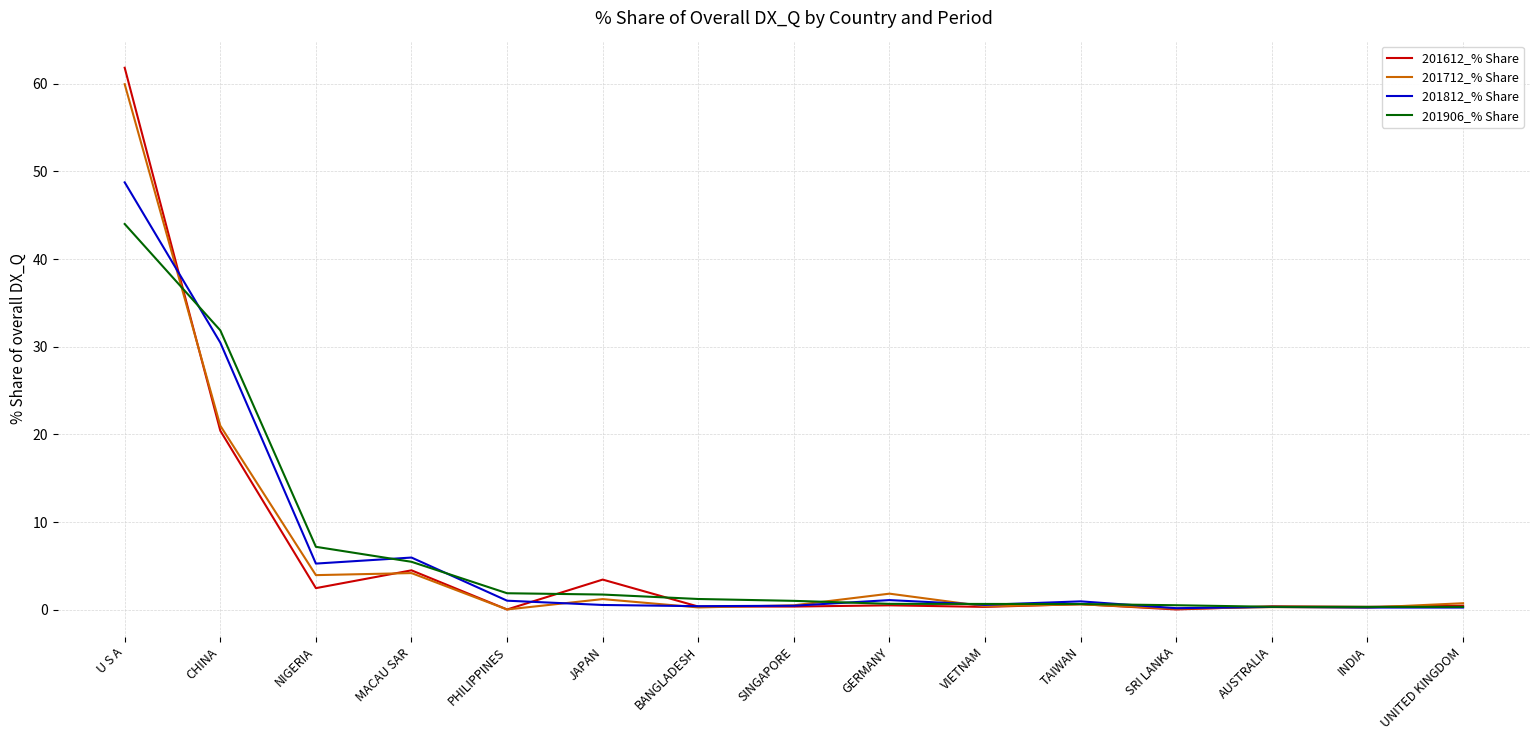

Where is the first local maximum for 201812_% Share?

MACAU SAR